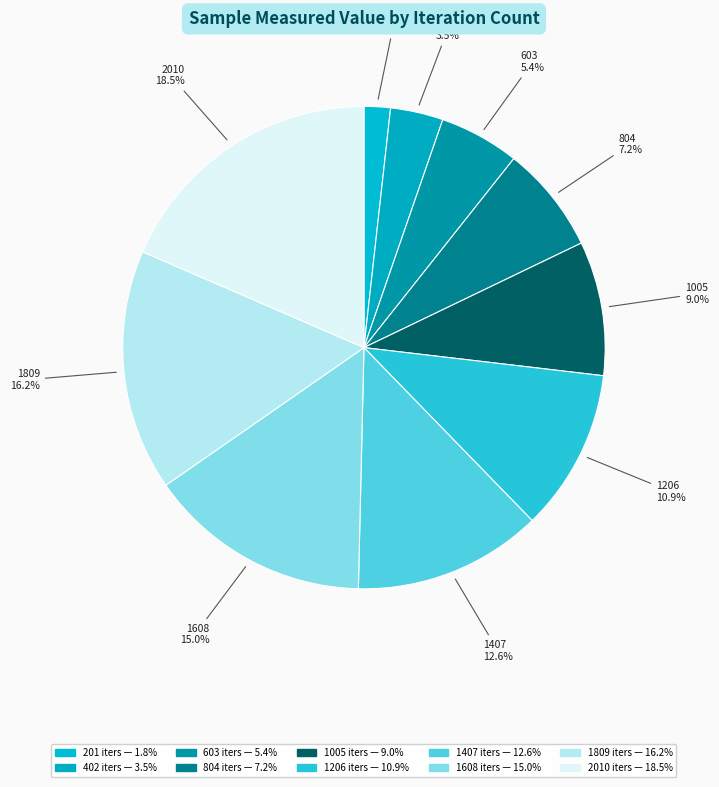

To the nearest percent, what is the difference between the 1608 and 1407 slice percentages?

2%